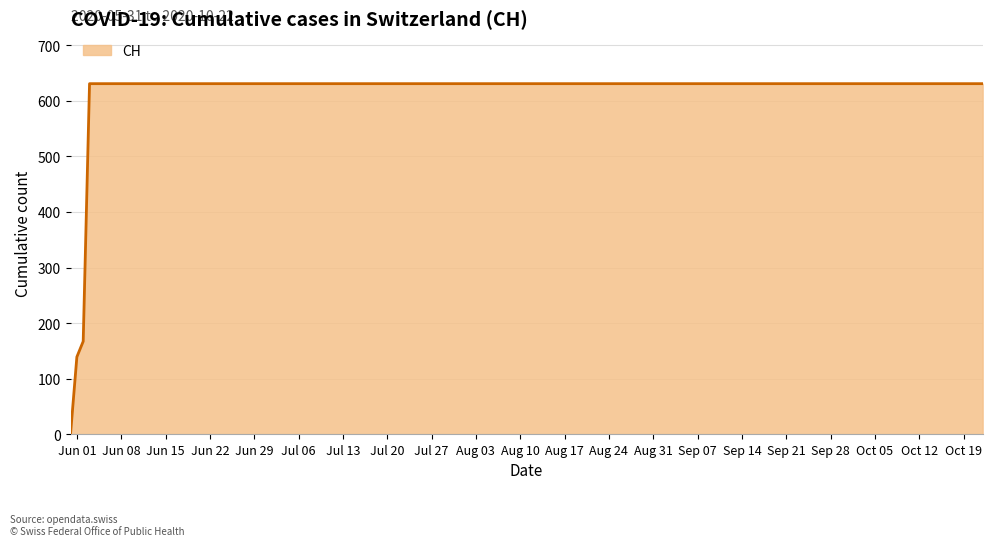

What is the sum of all values?

21129